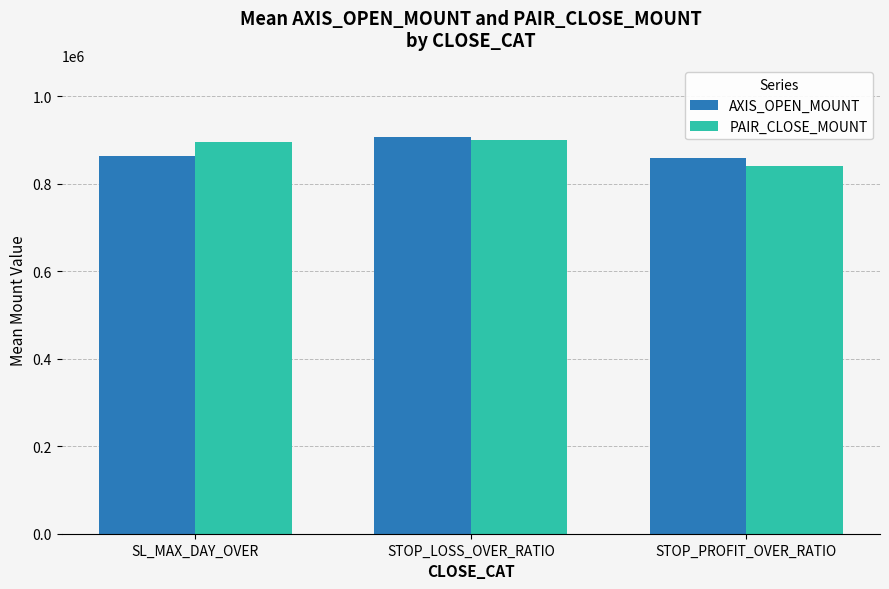

What is the minimum value shown in the chart?

839250